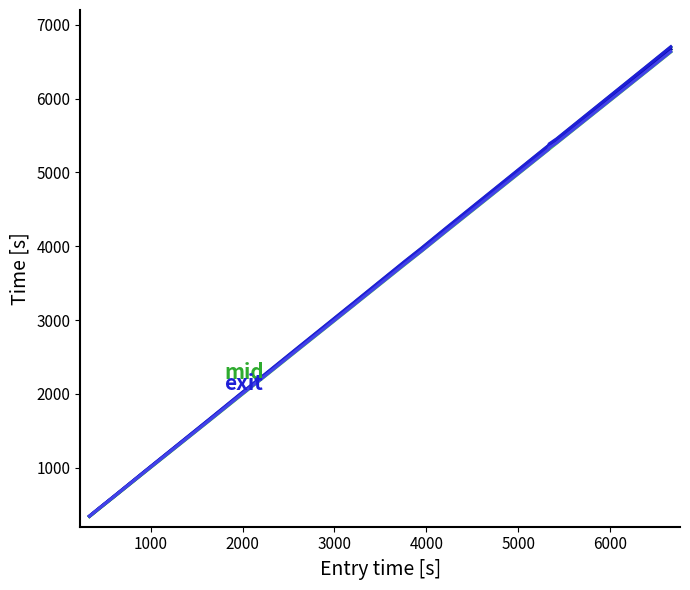

What is the greatest value displayed?

6702.7